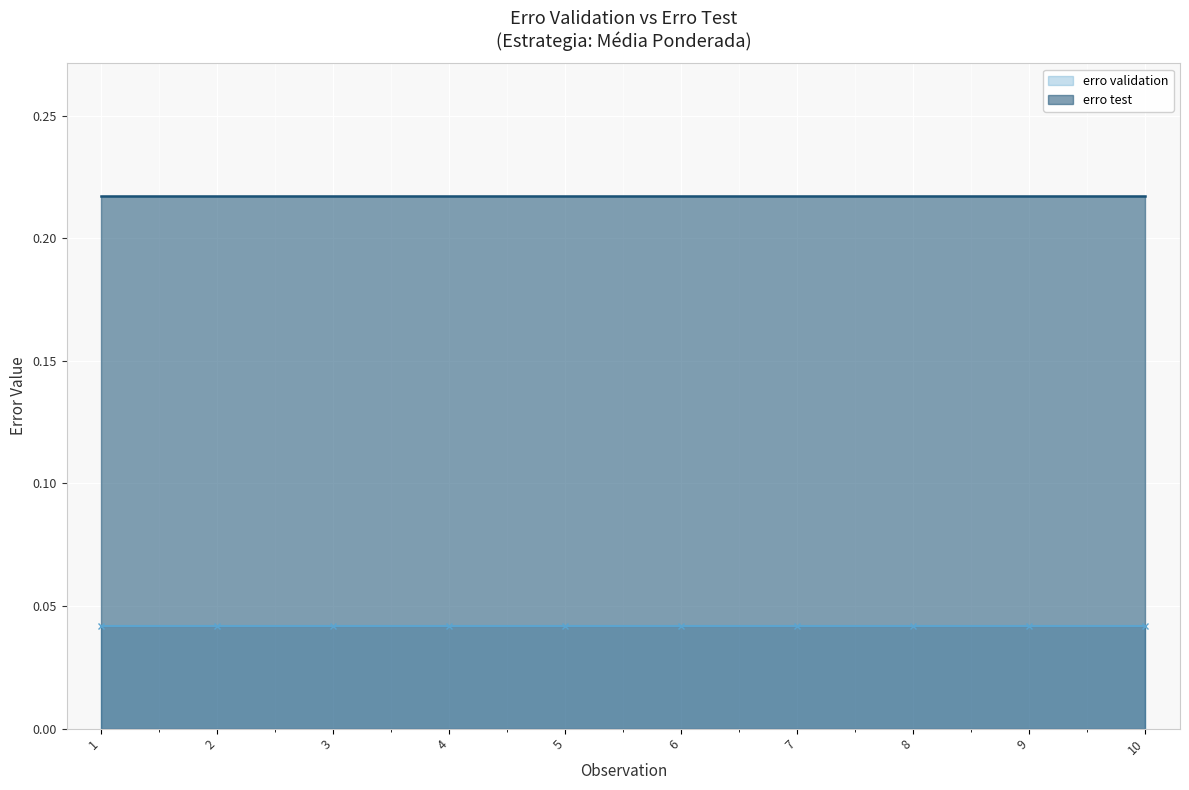

At which category is the sum across all series the highest?

1